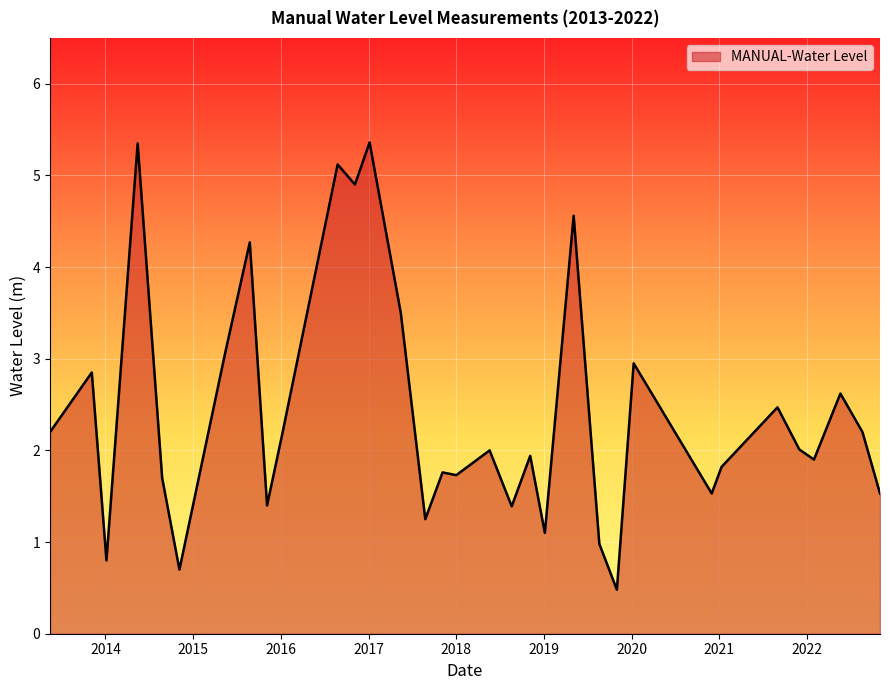

What is the minimum value shown in the chart?

0.5